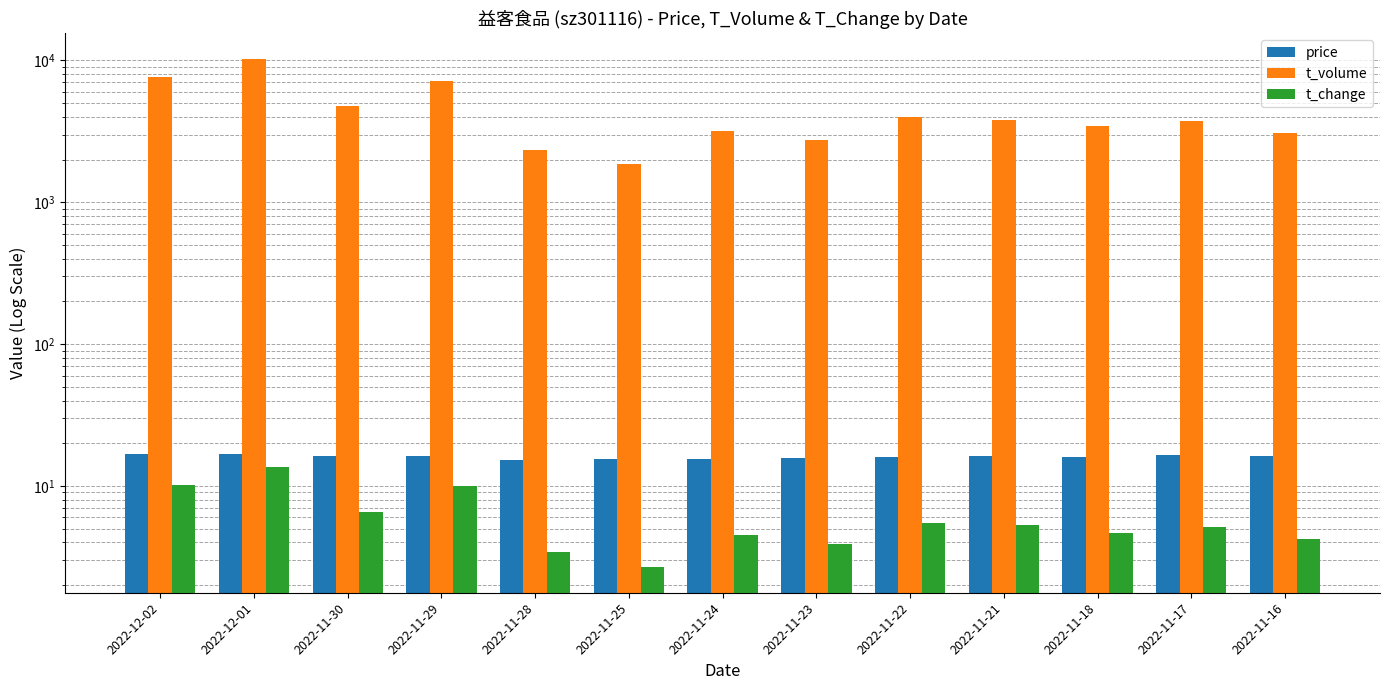

Which series has the largest total across all categories?

t_volume